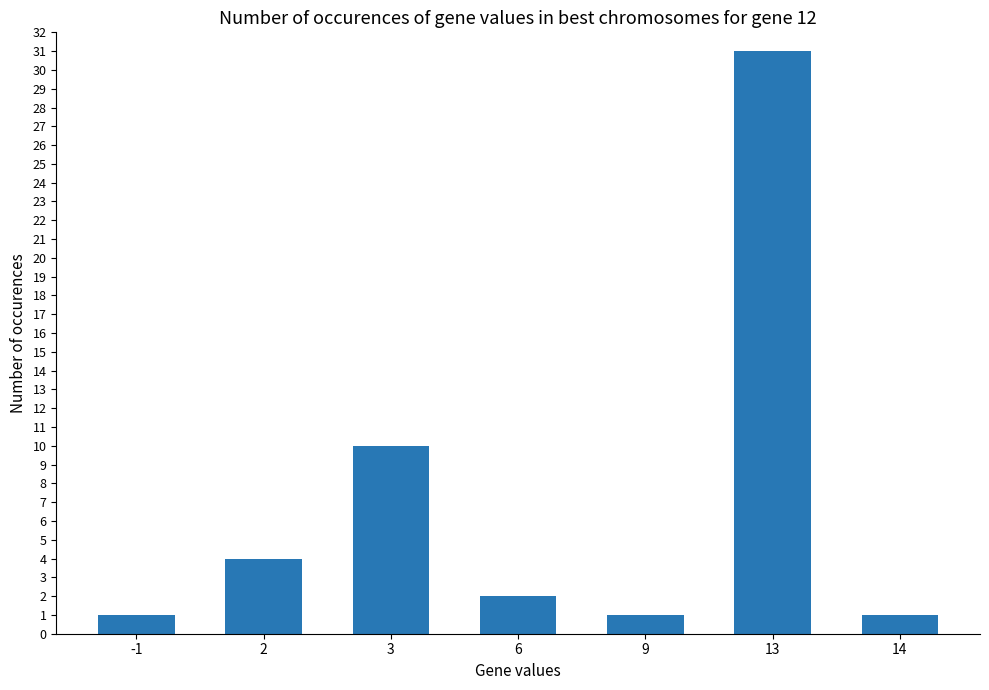

What is the value of the 1st bar from the left?

1